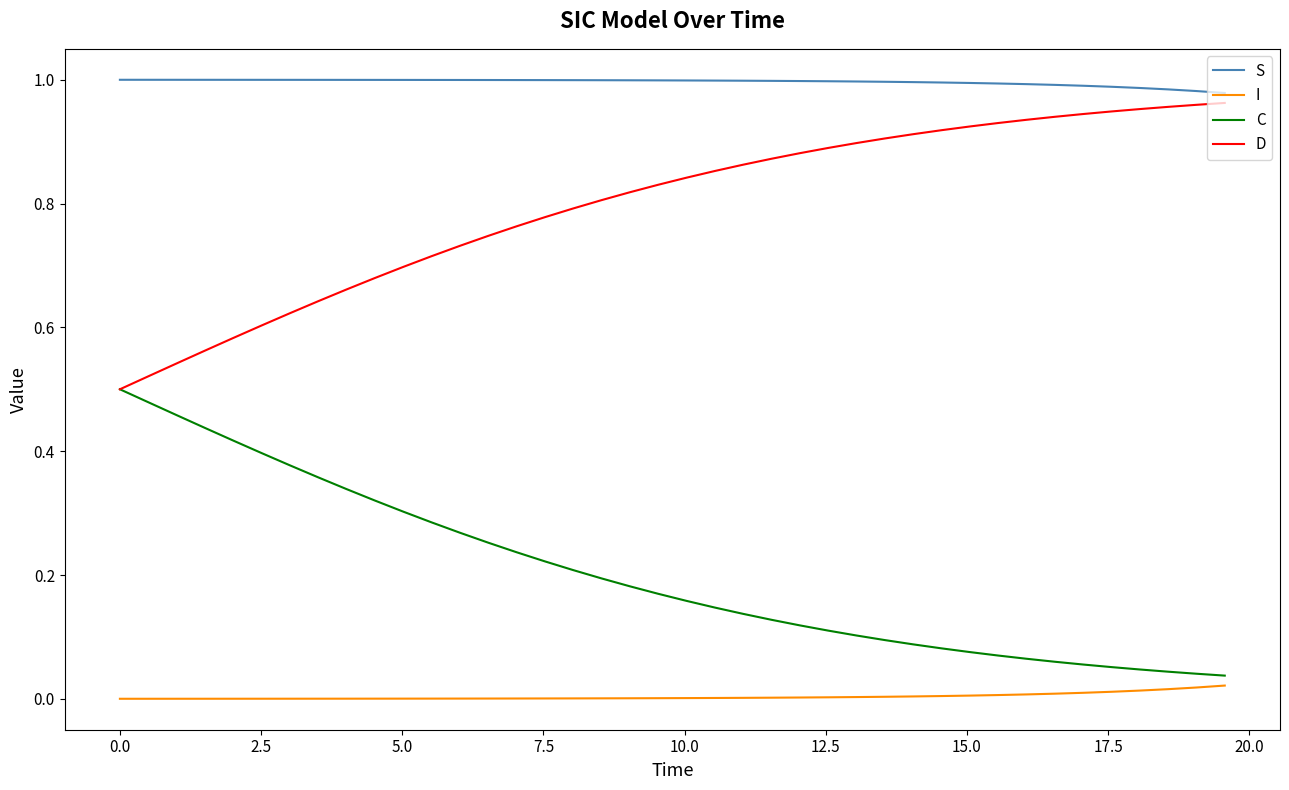

How many lines are shown in the chart?

4